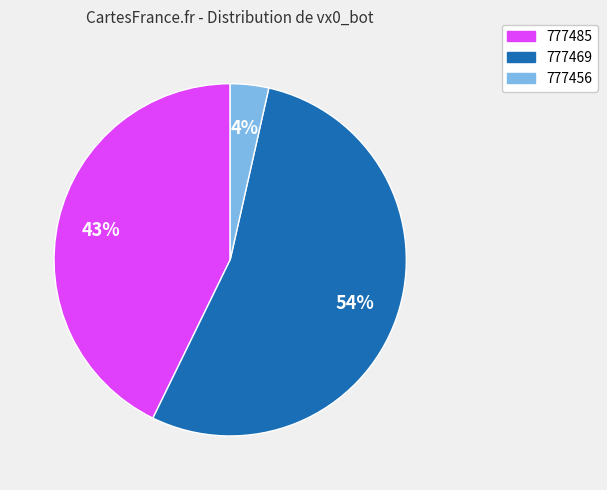

Which slice is the smallest?

777456